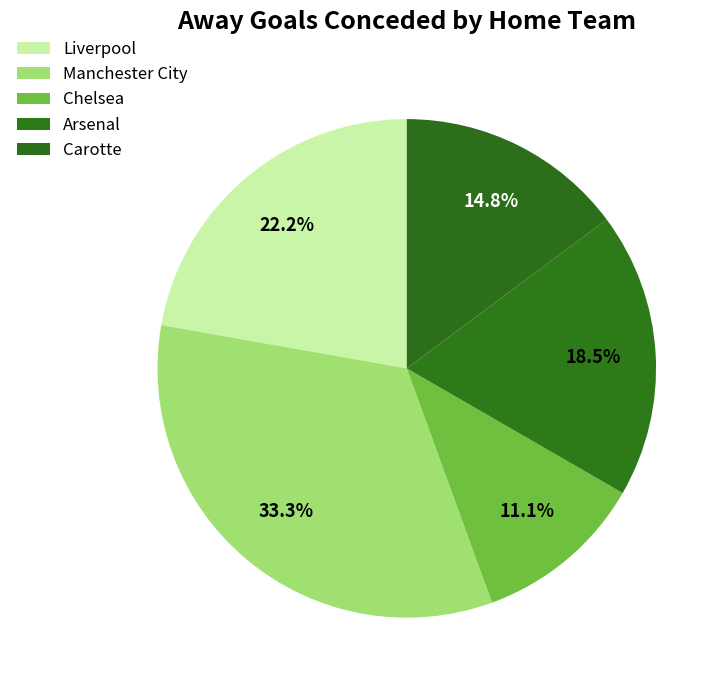

How many slices are in this pie chart?

5